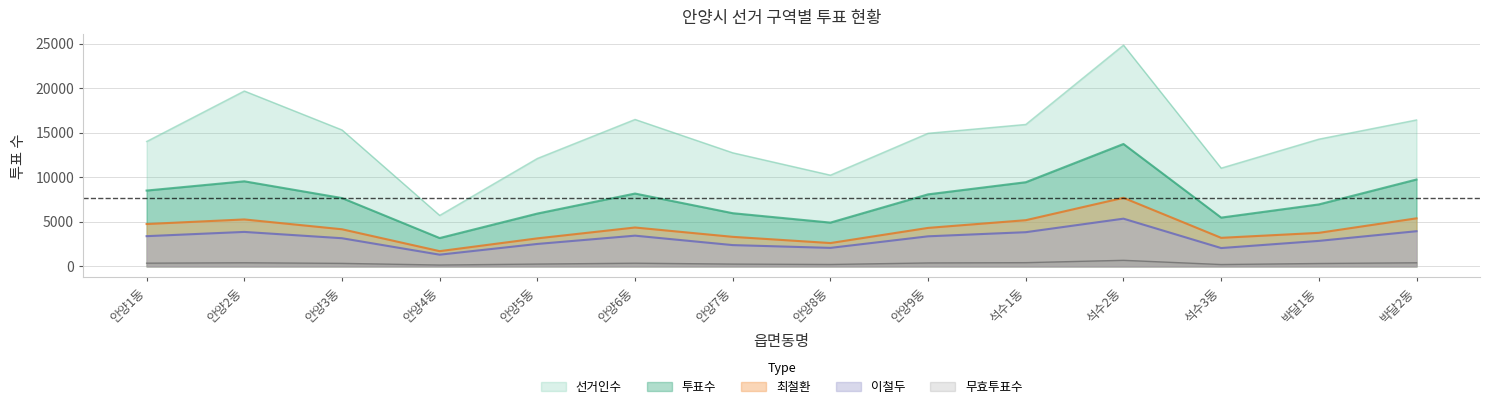

What is the difference between the maximum and minimum values in the 투표수 series?

10562